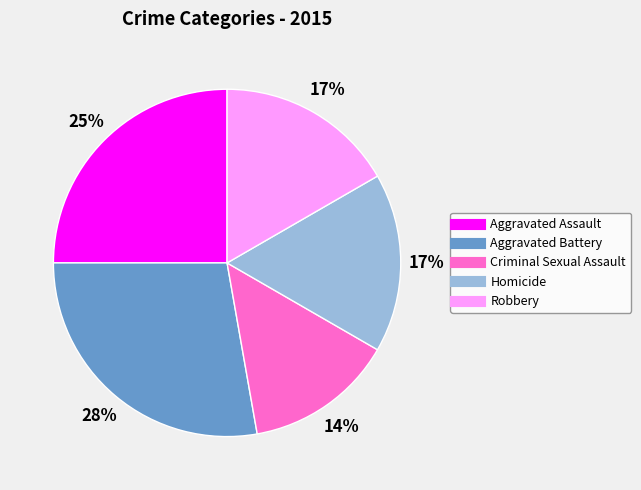

Does Aggravated Assault represent more than half of the total?

No